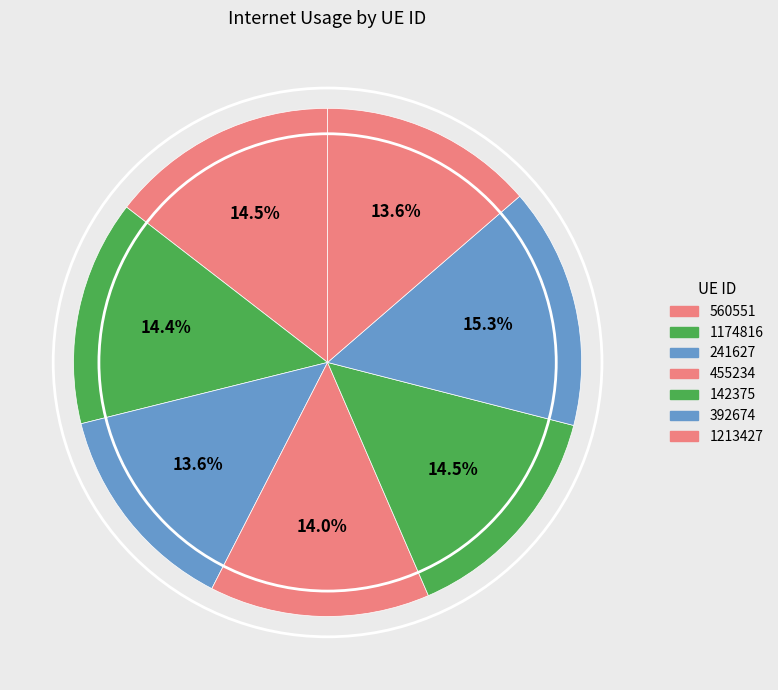

Is it true that 1213427 is 14% of the pie?

True